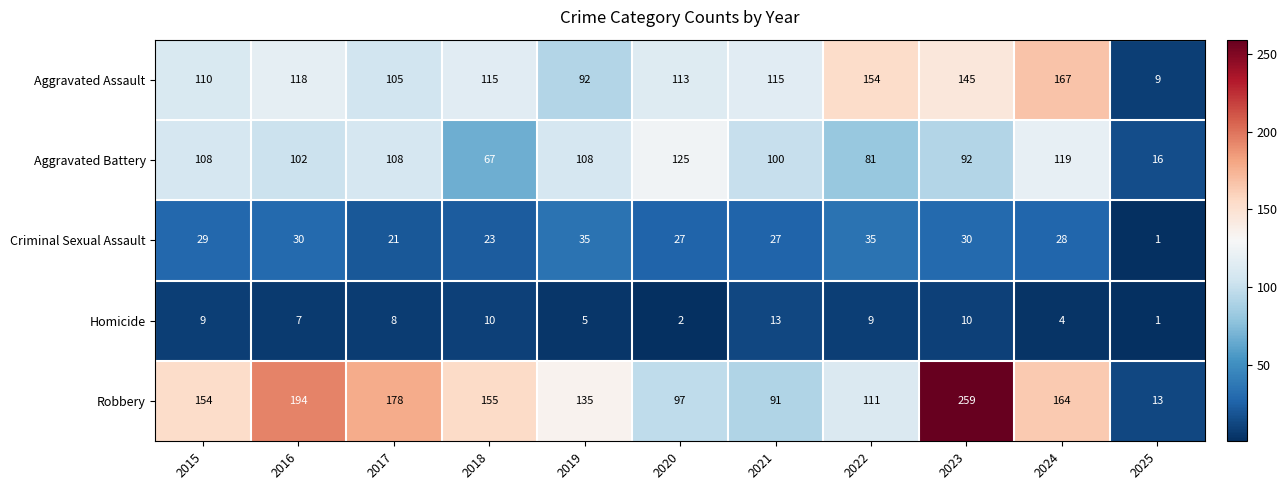

What is the total value across all series at 2024?

482